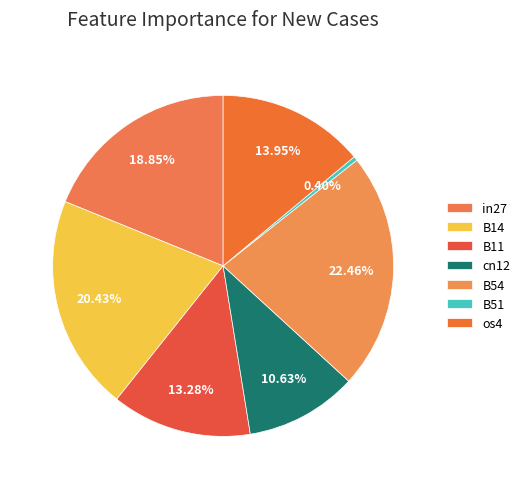

To the nearest percent, what is the average slice percentage?

14%